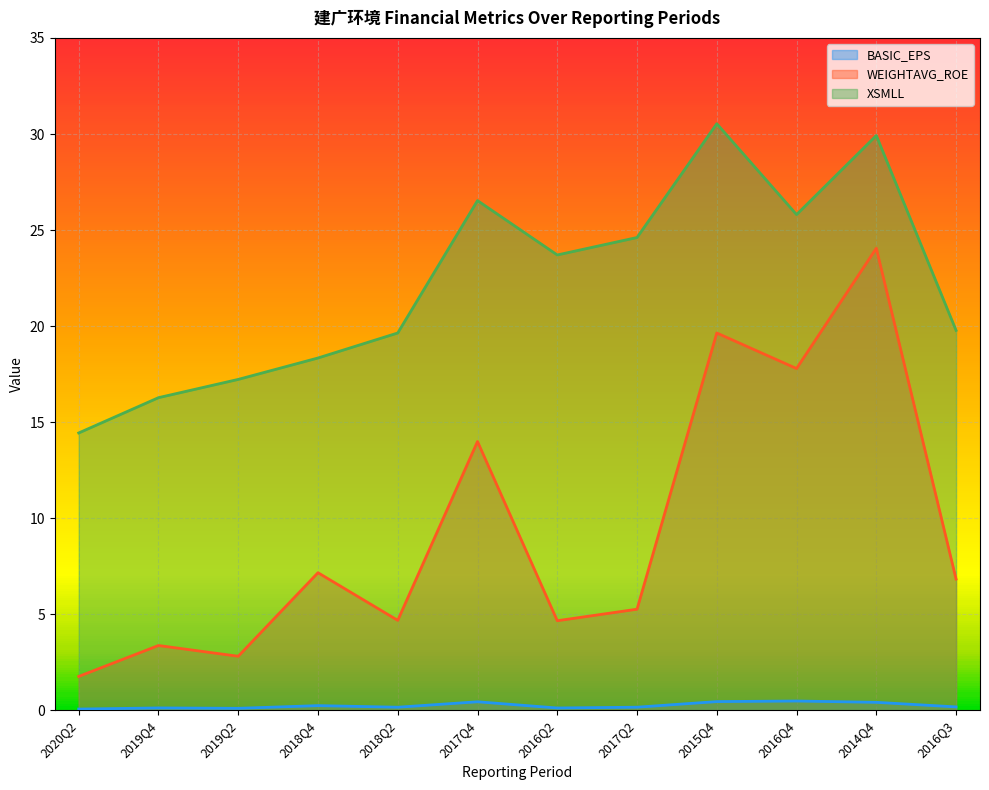

What is the difference between the maximum and second lowest values in the BASIC_EPS series?

0.4